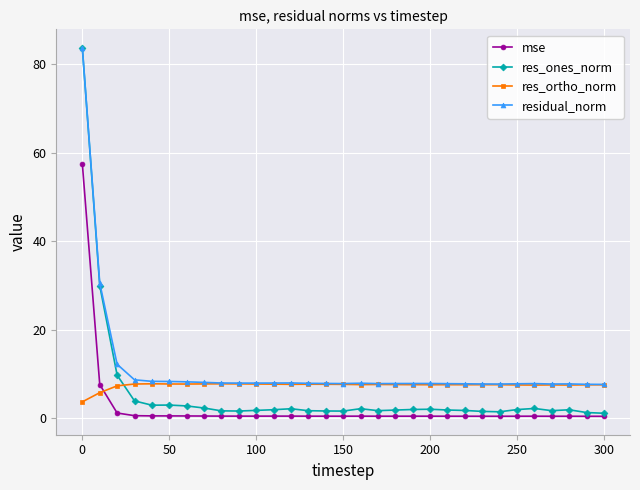

Is this an area chart (filled region under the line)?

No